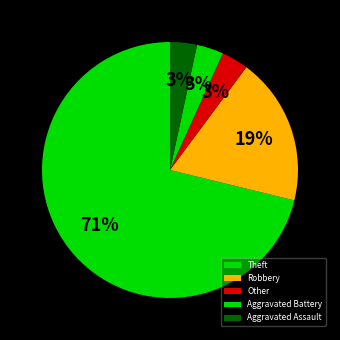

Which category has the biggest portion of the pie?

Theft